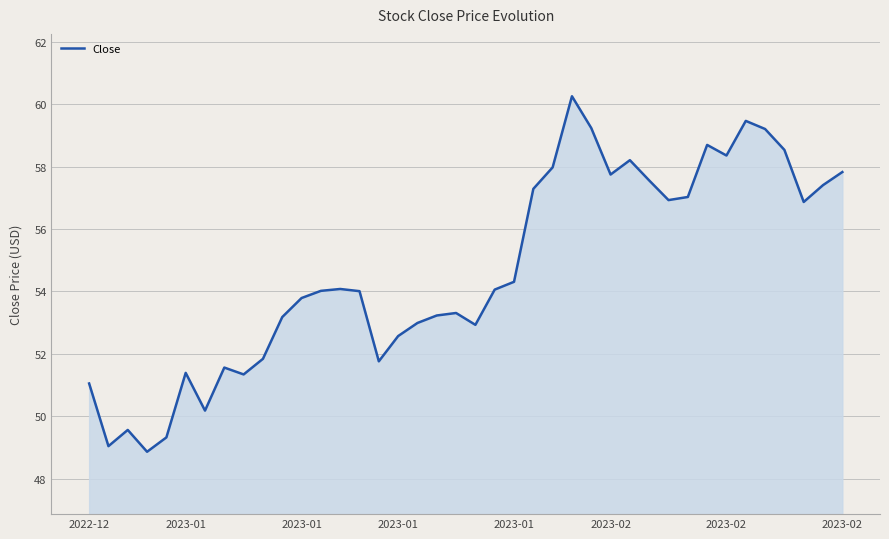

What is the minimum value shown in the chart?

48.9